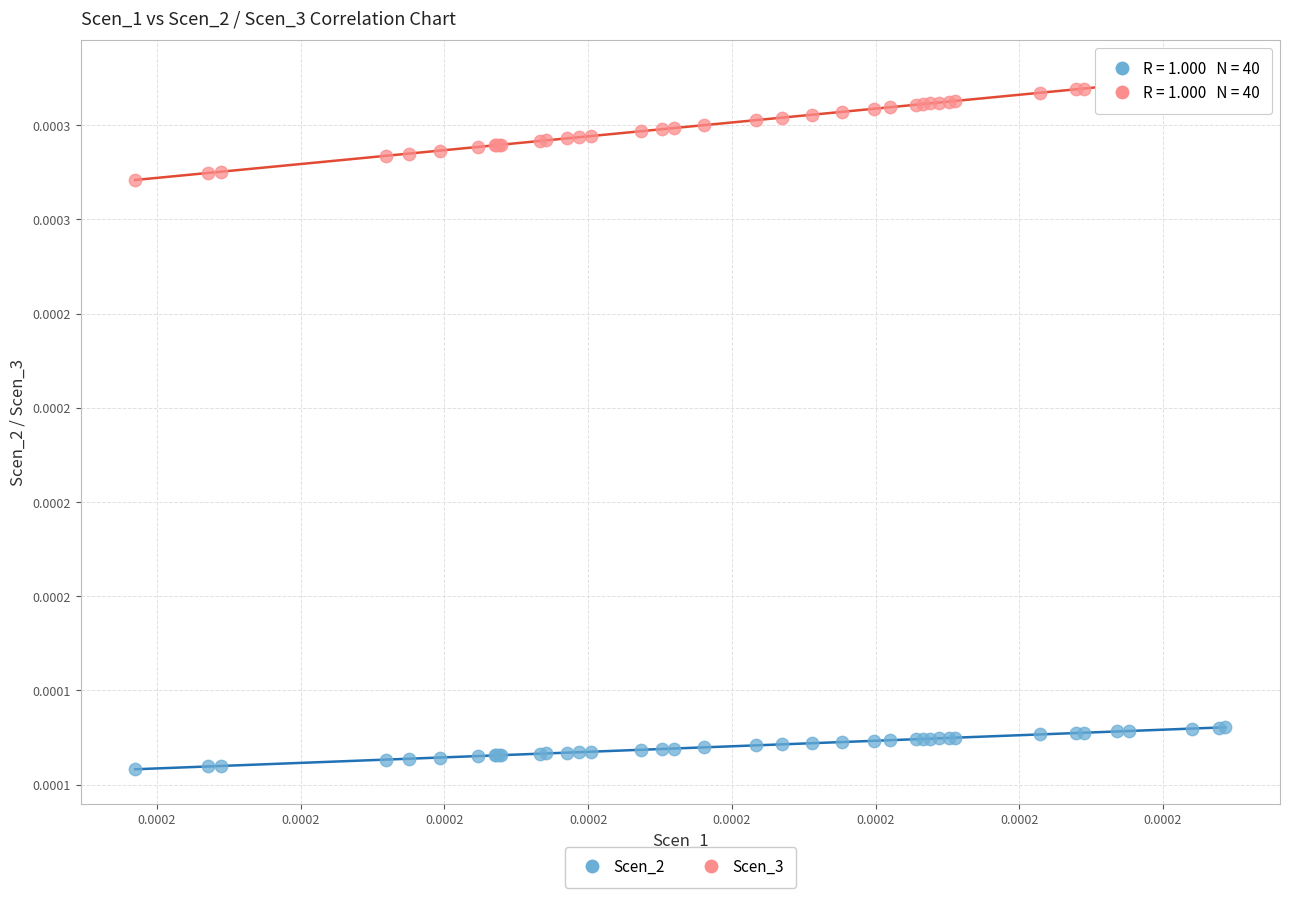

Which series contains the highest Y value?

Scen_3